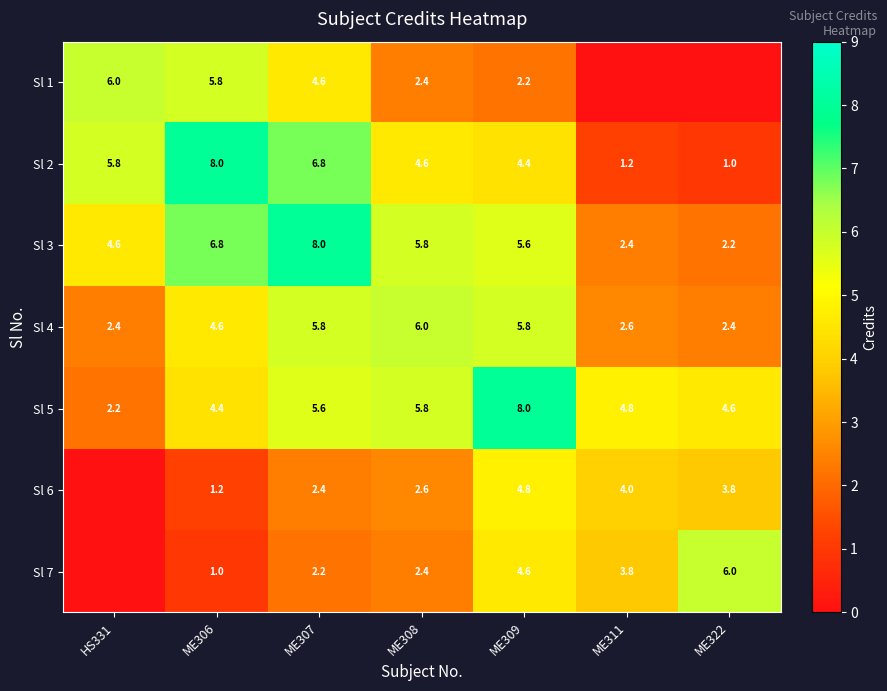

Where is Sl 5 nearest to the value 5?

ME311